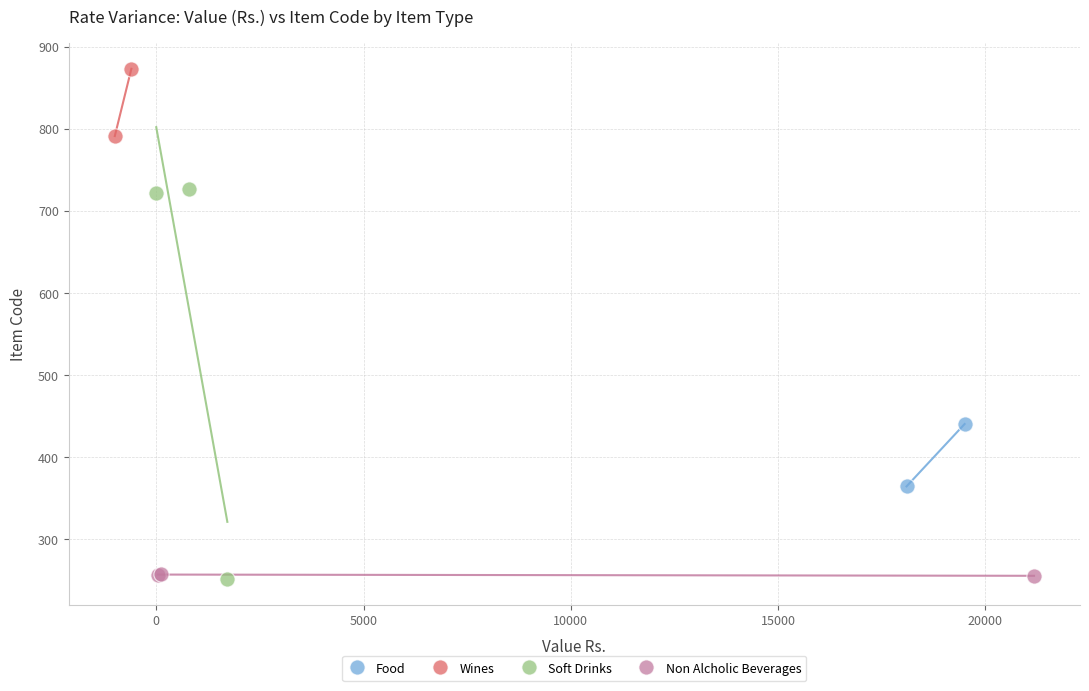

What are all the series names shown in the legend?

Food, Wines, Soft Drinks, Non Alcholic Beverages